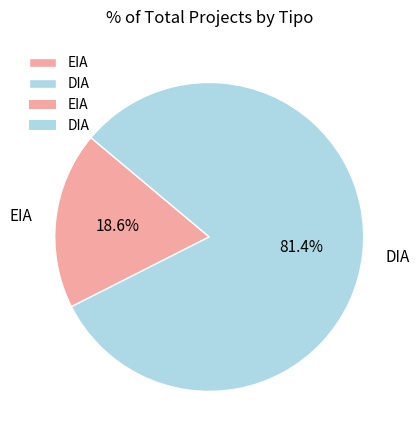

What is the smallest slice in the pie chart?

EIA